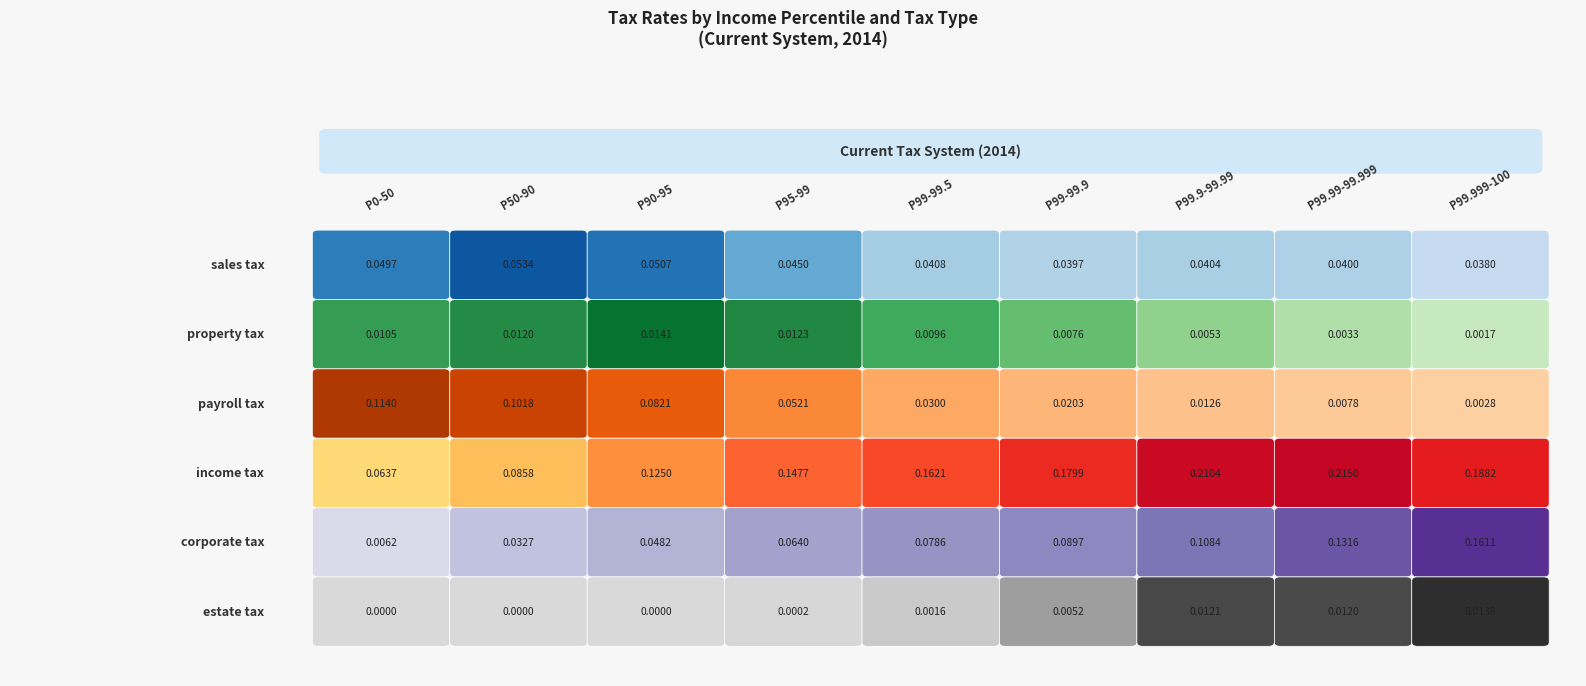

True or false: income tax has a value of 0.3 at P99-99.9.

False